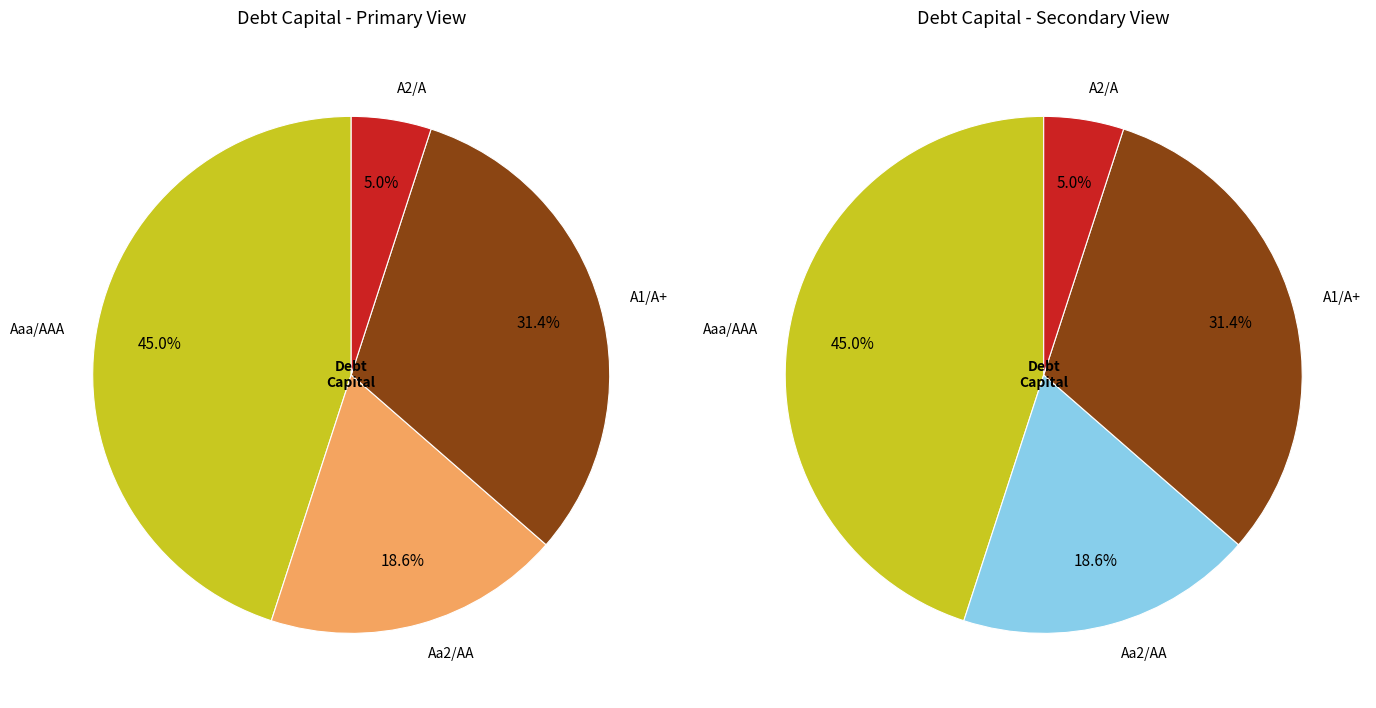

The Aa2/AA slice represents 1% of the pie. True or false?

False